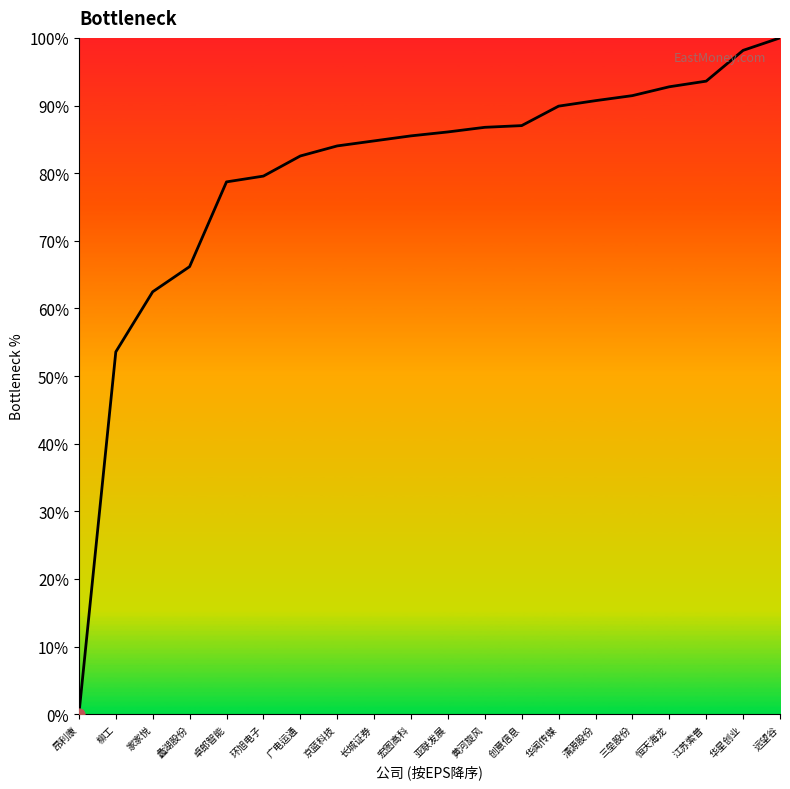

What is the change in value from 蠡湖股份 to 京蓝科技?

+17.8